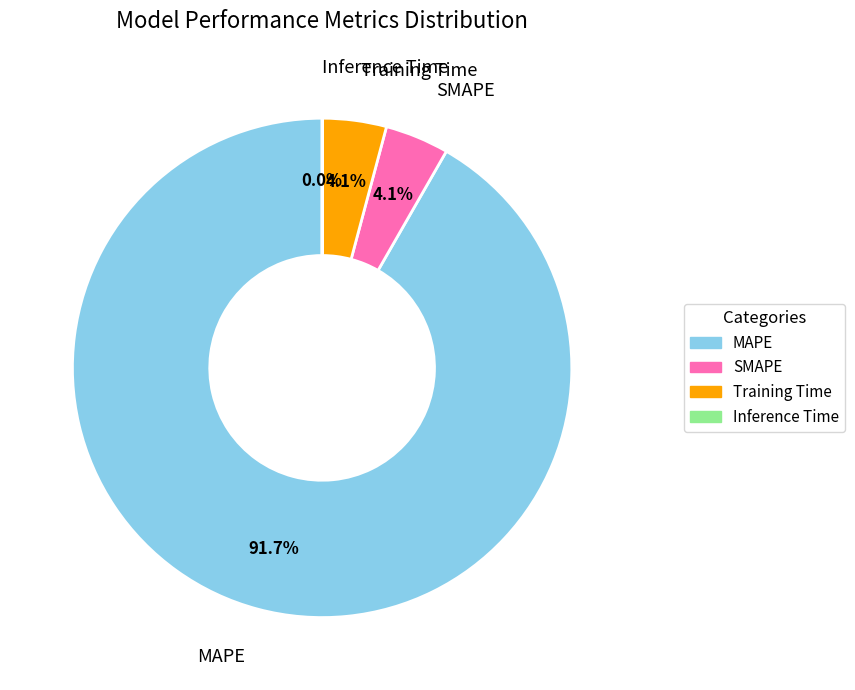

Do MAPE and SMAPE together represent more than half of the pie?

Yes